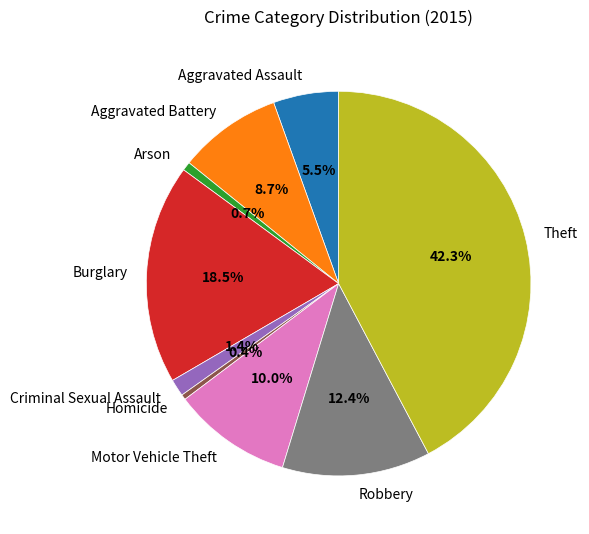

Which has a higher value, Burglary or Theft?

Theft